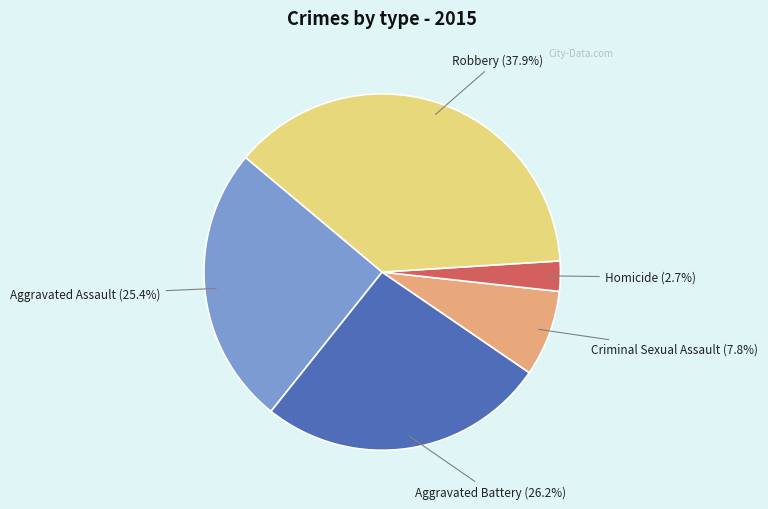

Does any single category account for the majority?

No